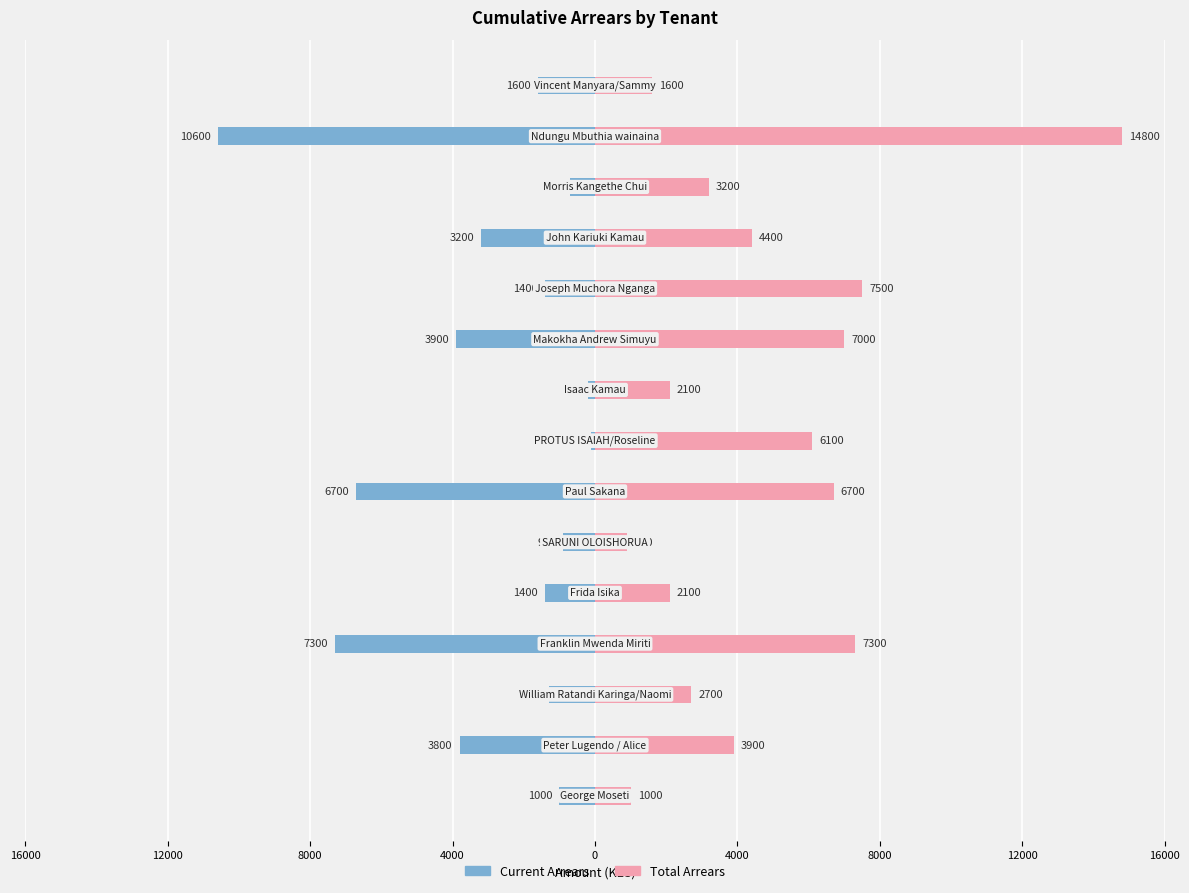

What is the difference between the maximum and minimum values in the Current Arrears series?

10500